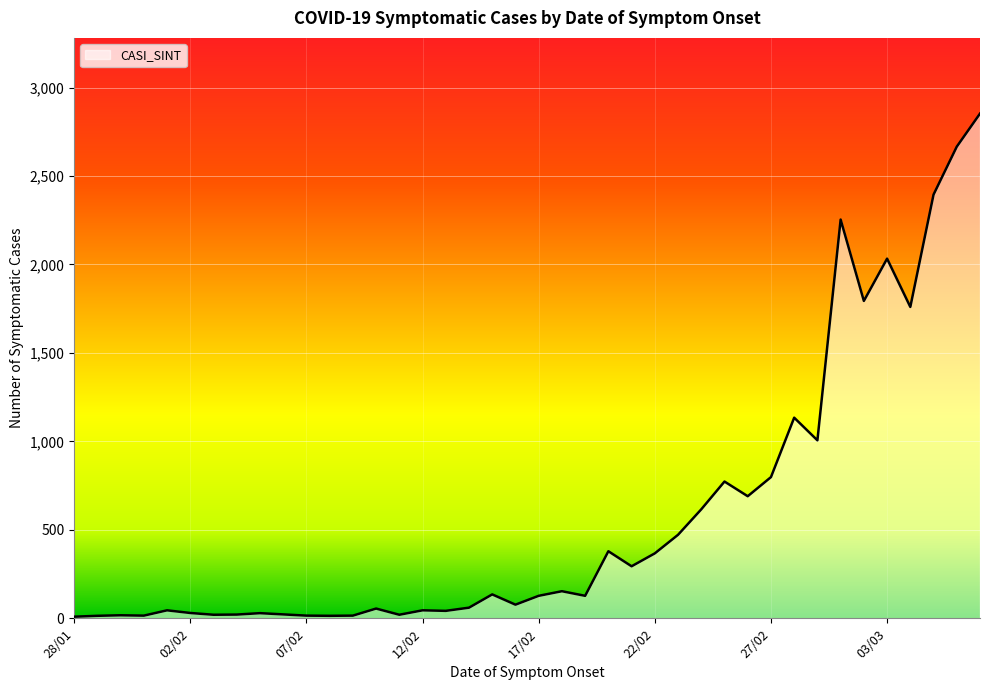

What is the greatest value displayed?

2853